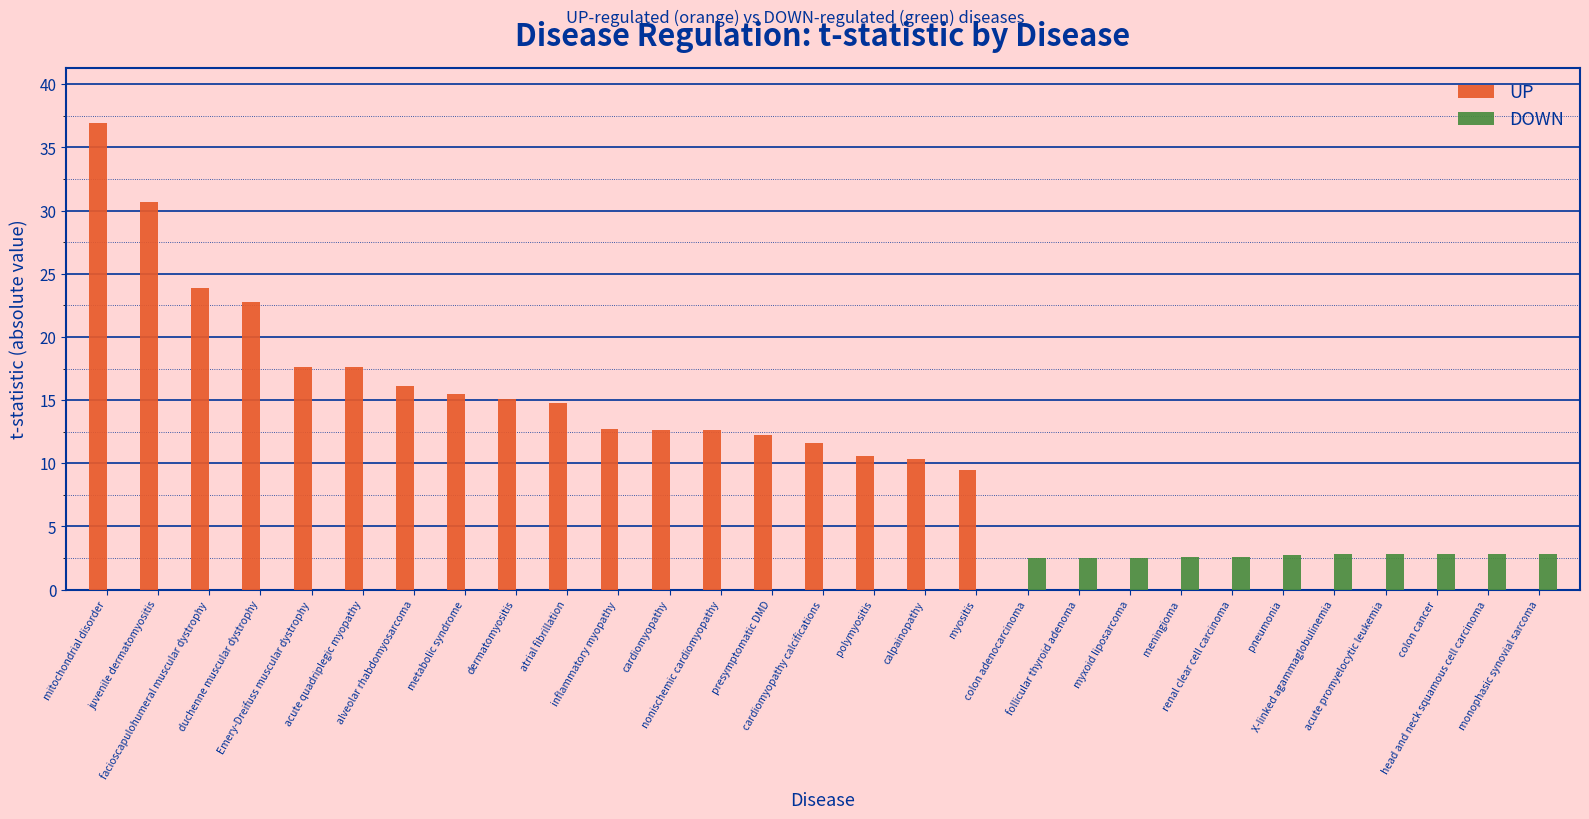

Which series has the largest total across all categories?

UP